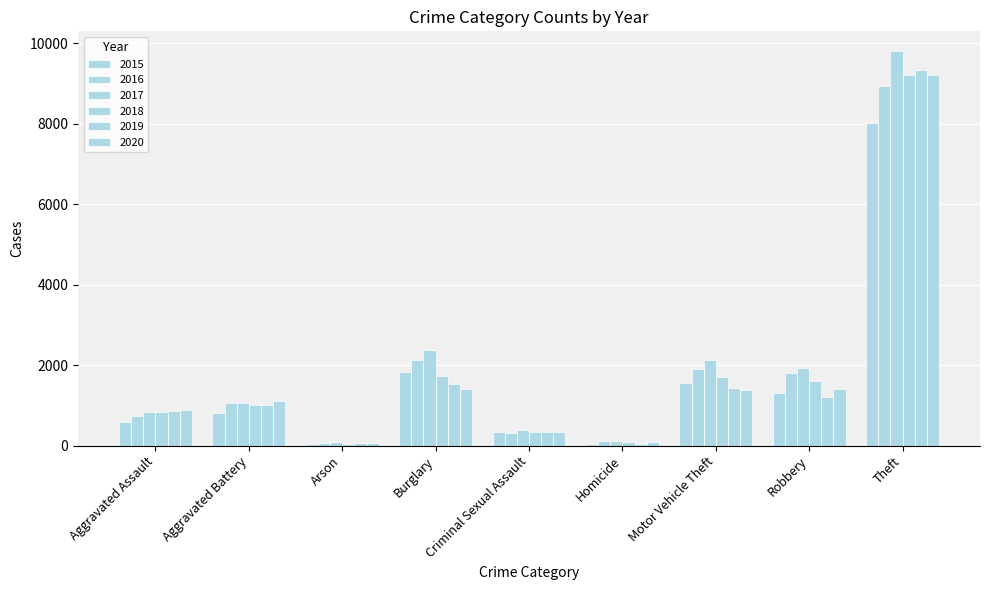

What is the value of the 2020 bar at the 5th from the left?

349